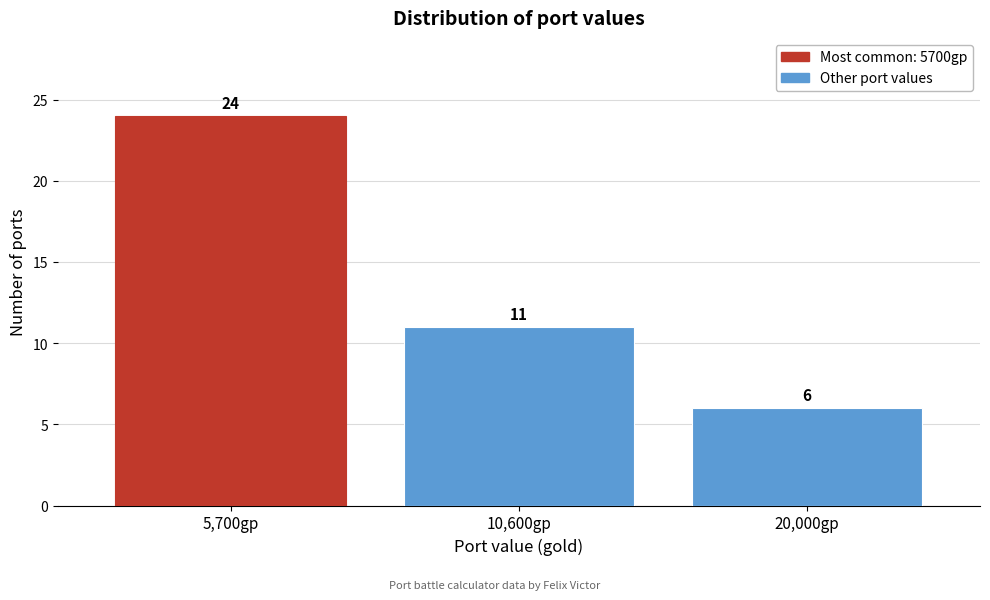

Reading left to right, list all the values displayed in this chart.

5,700gp=24	10,600gp=11	20,000gp=6